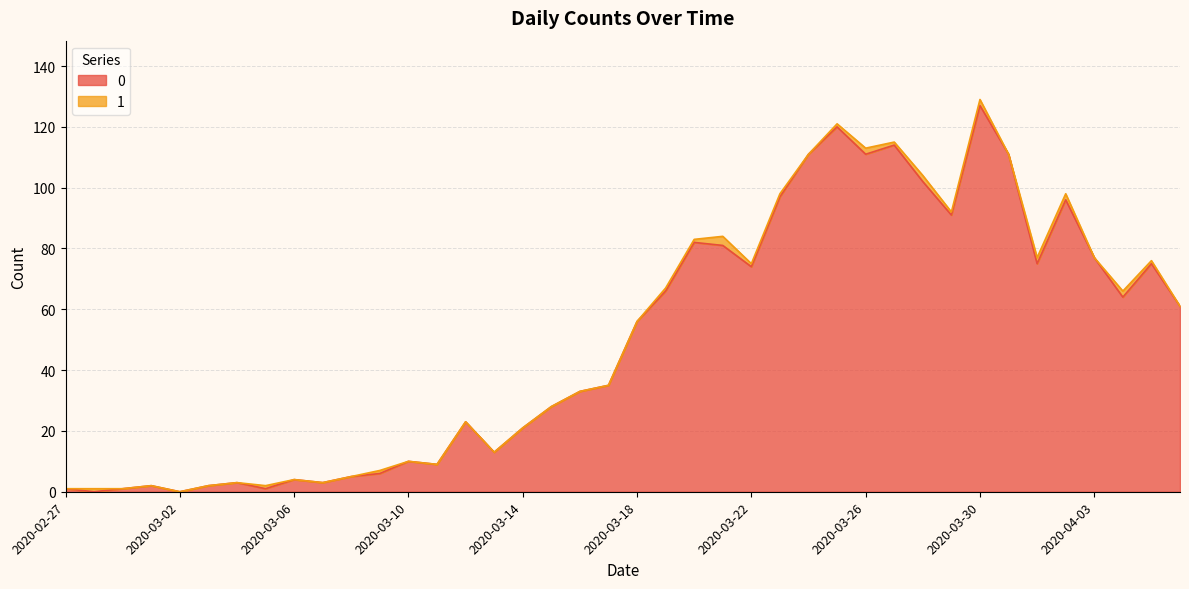

Reading left to right, transcribe all the data shown in this chart.

2020-02-27=1	2020-02-28=0	2020-02-29=1	2020-03-01=2	2020-03-02=0	2020-03-03=2	2020-03-04=3	2020-03-05=1	2020-03-06=4	2020-03-07=3	2020-03-08=5	2020-03-09=6	2020-03-10=10	2020-03-11=9	2020-03-12=23	2020-03-13=13	2020-03-14=21	2020-03-15=28	2020-03-16=33	2020-03-17=35	2020-03-18=56	2020-03-19=66	2020-03-20=82	2020-03-21=81	2020-03-22=74	2020-03-23=97	2020-03-24=111	2020-03-25=120	2020-03-26=111	2020-03-27=114	2020-03-28=102	2020-03-29=91	2020-03-30=127	2020-03-31=111	2020-04-01=75	2020-04-02=96	2020-04-03=77	2020-04-04=64	2020-04-05=75	2020-04-06=61